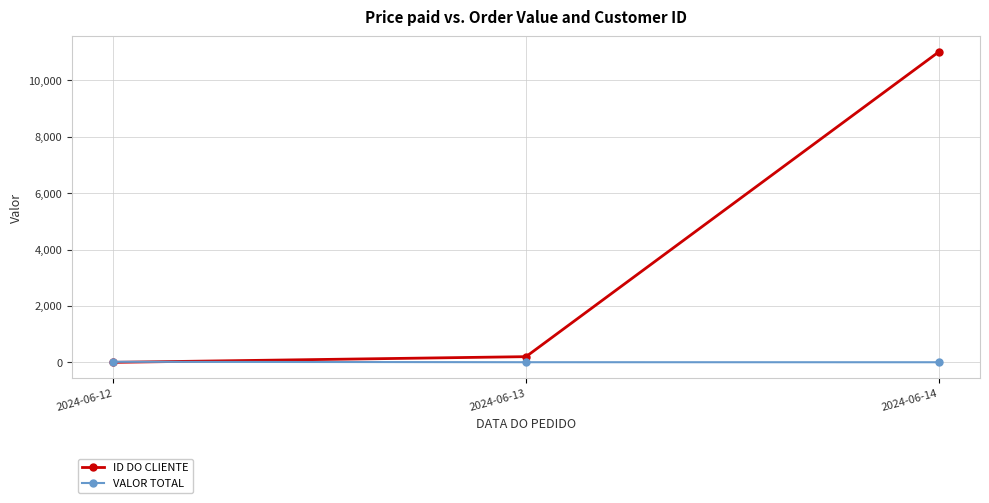

Which series has the largest range (max minus min)?

ID DO CLIENTE